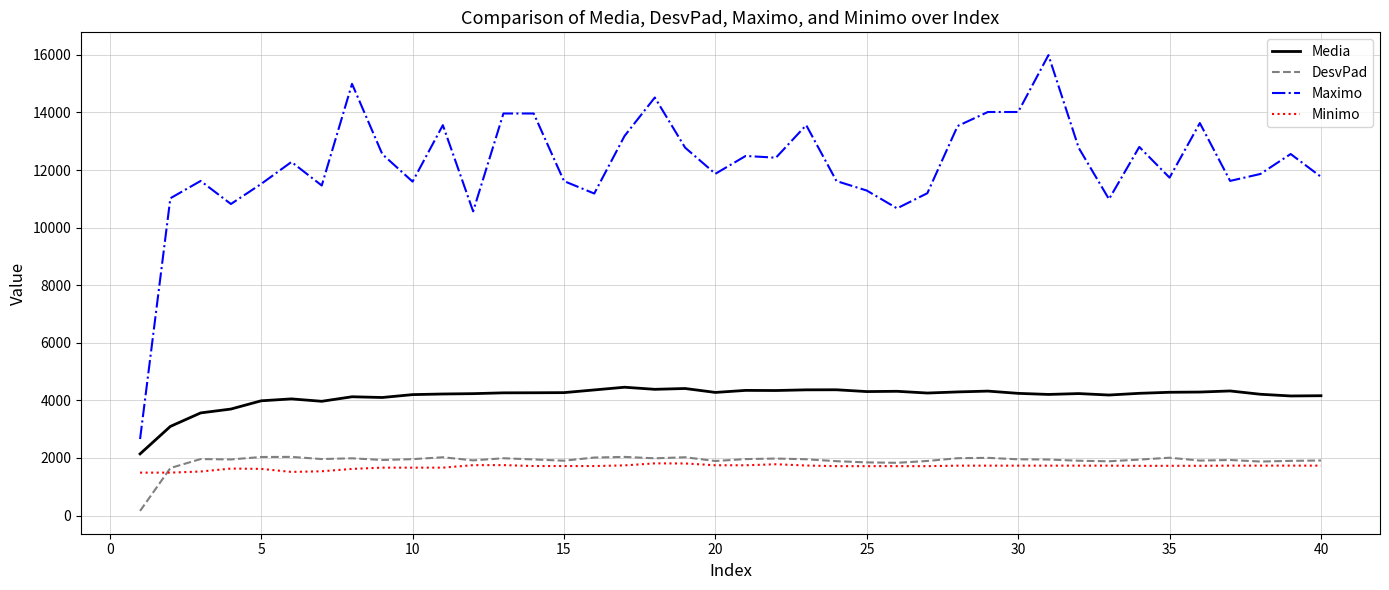

True or false: Media and DesvPad intersect in this chart.

False